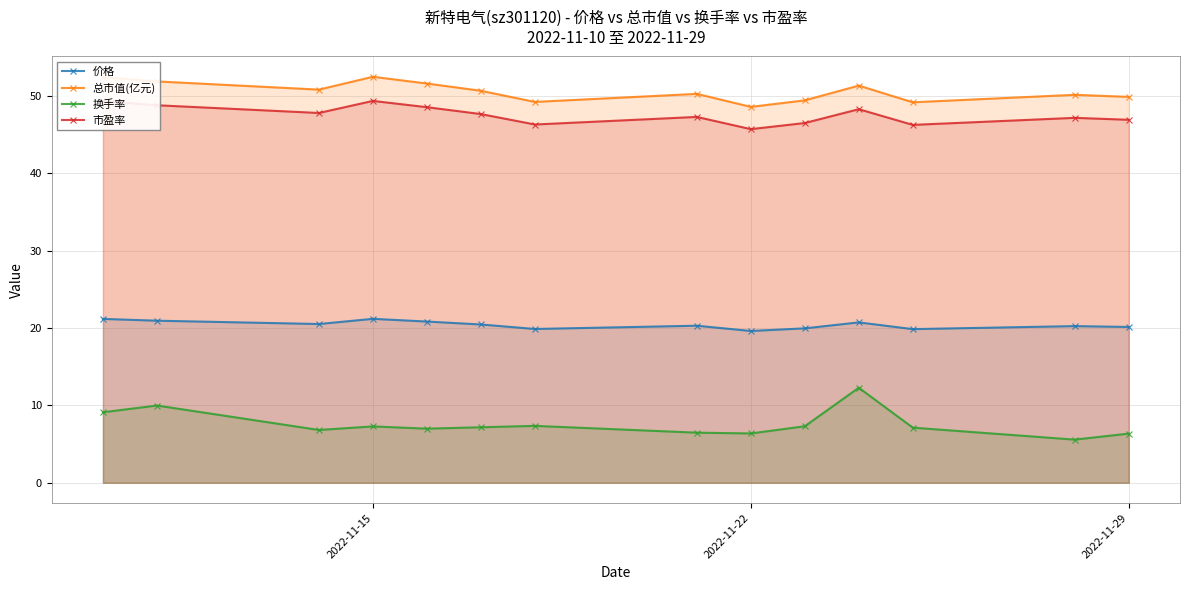

True or false: 市盈率 and 价格 intersect in this chart.

False